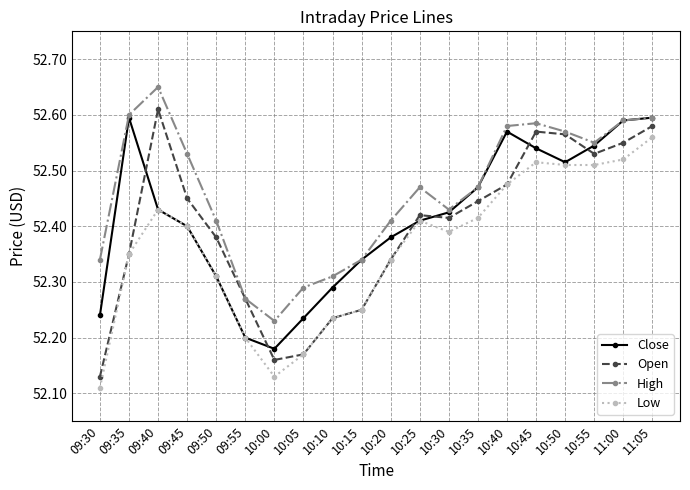

What is the sum of all Low values?

1047.2